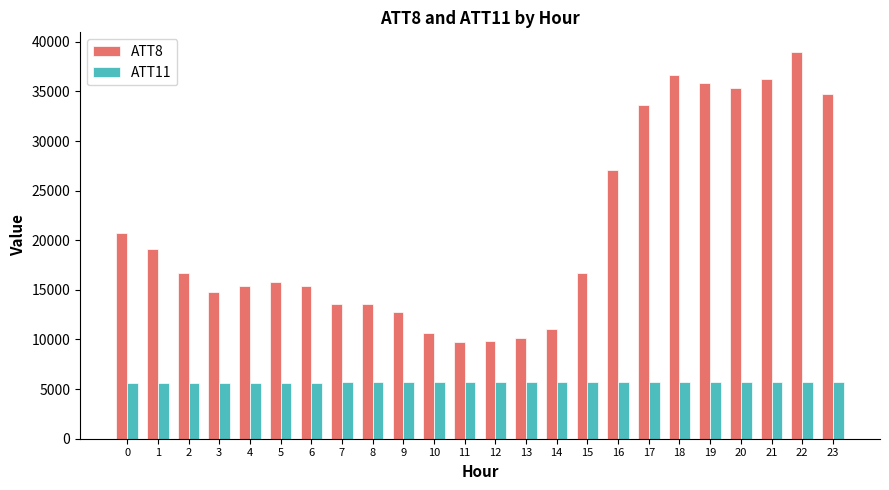

The ATT8 series shows 14440.8 at 11. True or false?

False